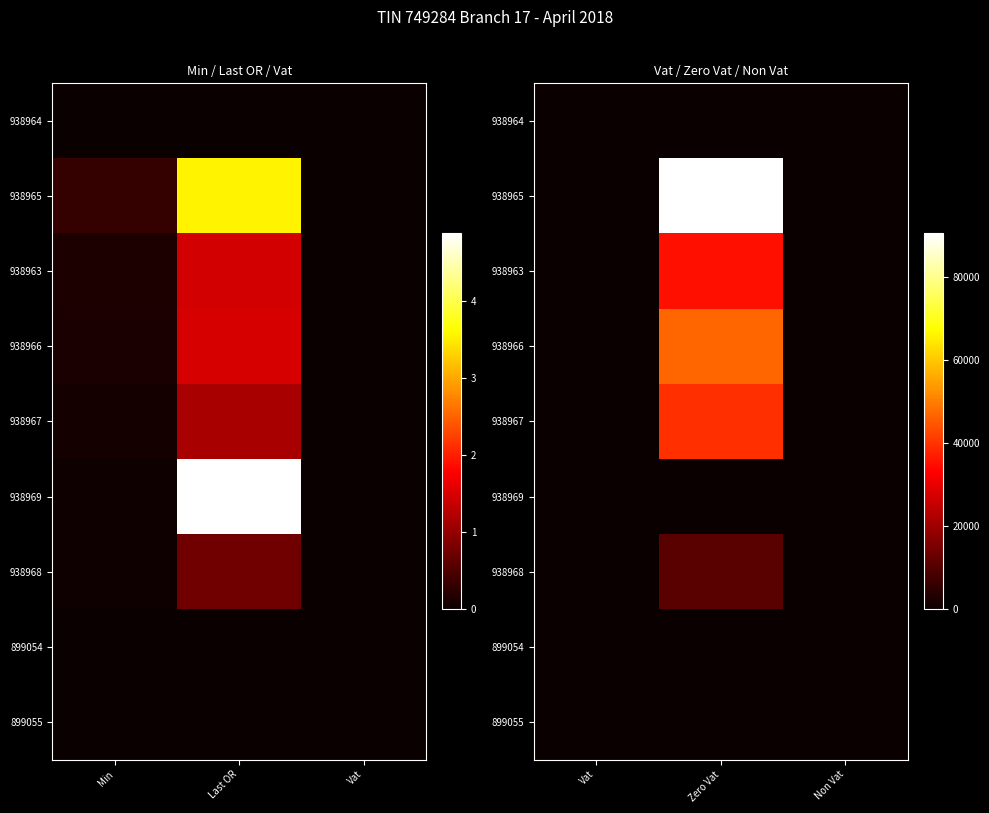

Is it true that 899055 equals 0.0 at Zero Vat?

True